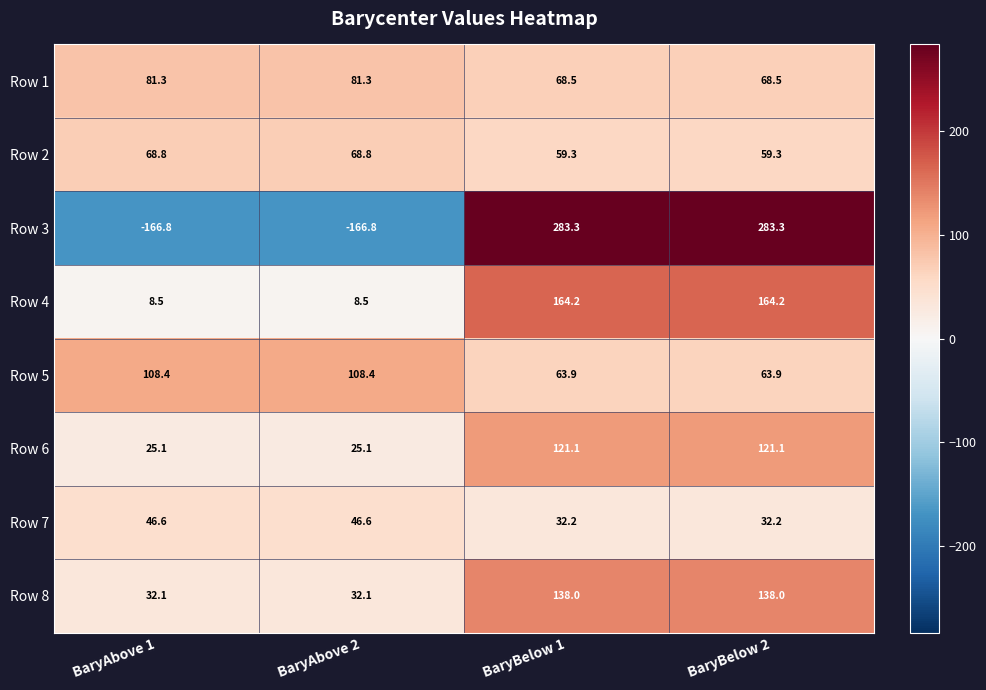

Rank the series by their maximum value, from highest to lowest.

Row 3, Row 4, Row 8, Row 6, Row 5, Row 1, Row 2, Row 7